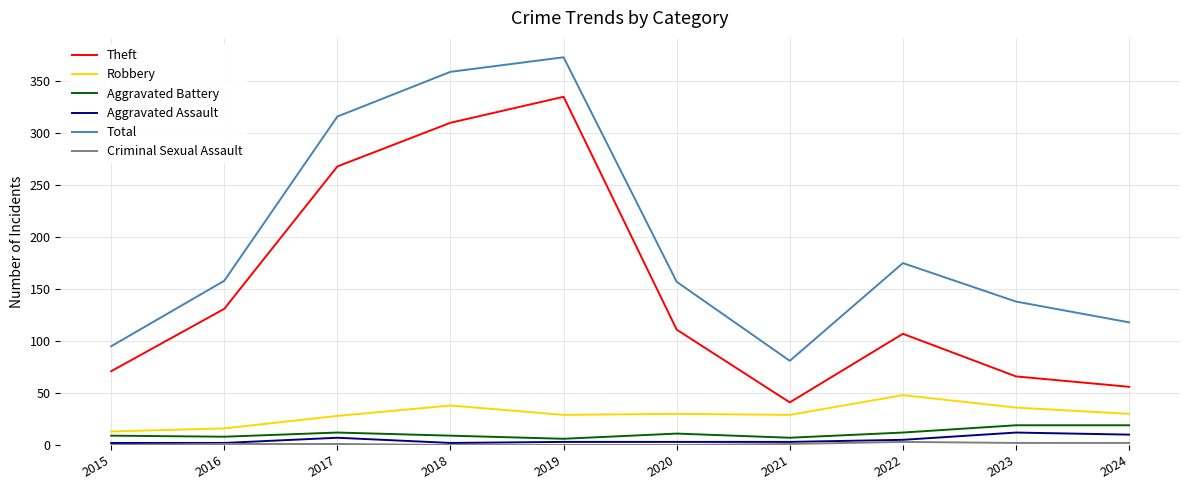

Which category has the highest value across all series?

2019